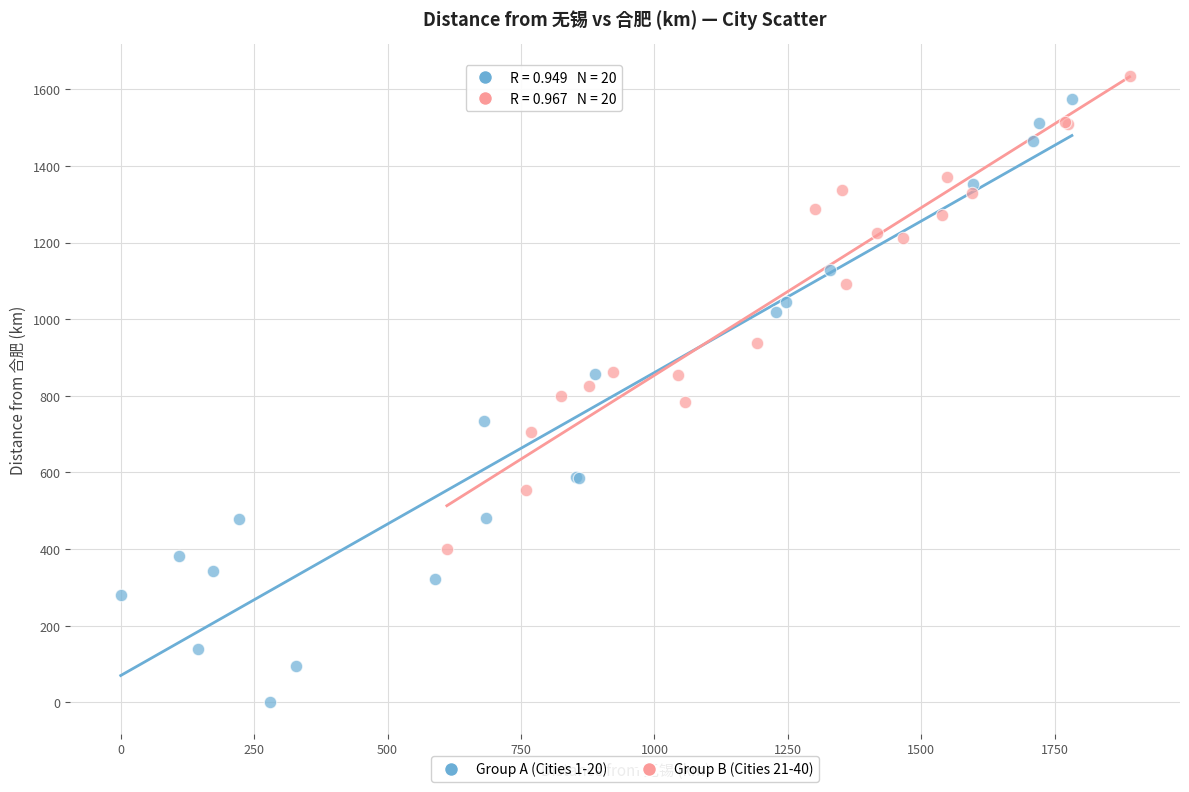

Which series reaches the maximum Y coordinate?

Group B (Cities 21-40)